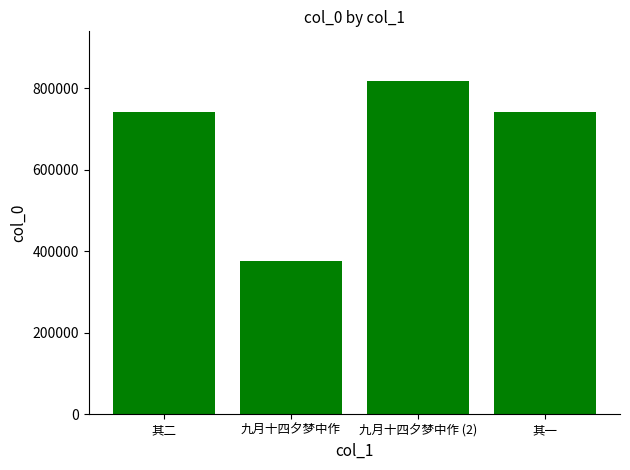

How many bars are there in total?

4